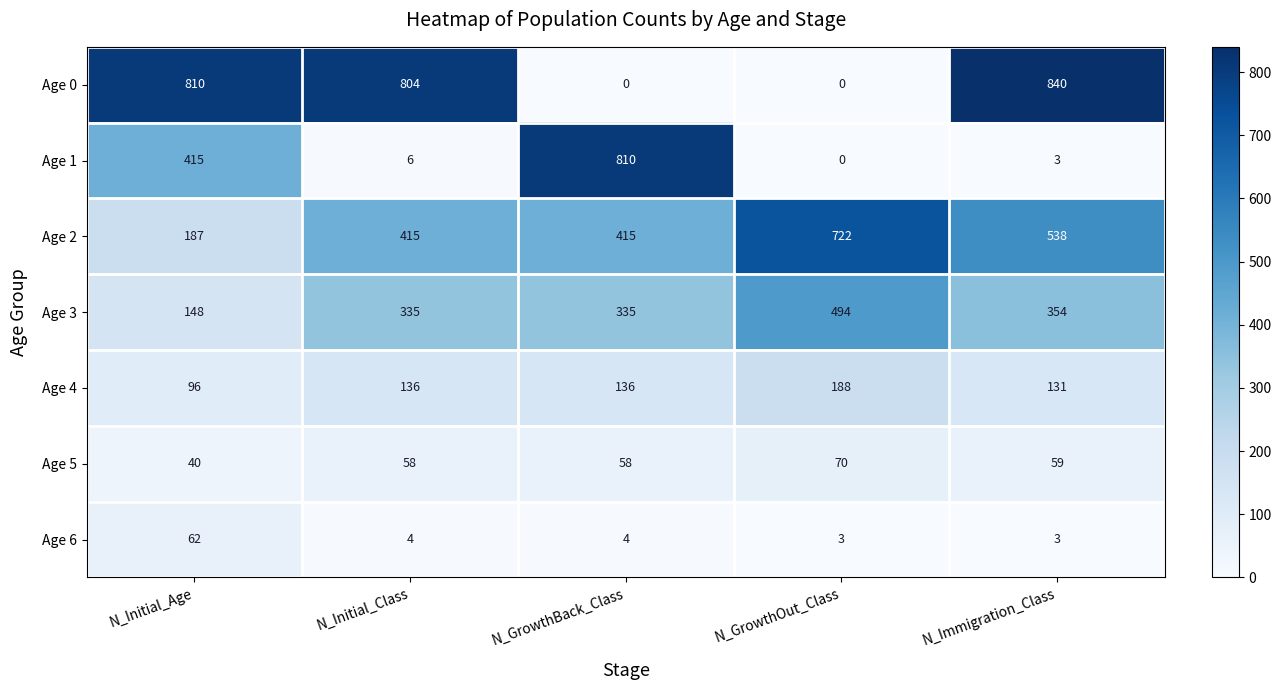

How many data points does each series have?

5